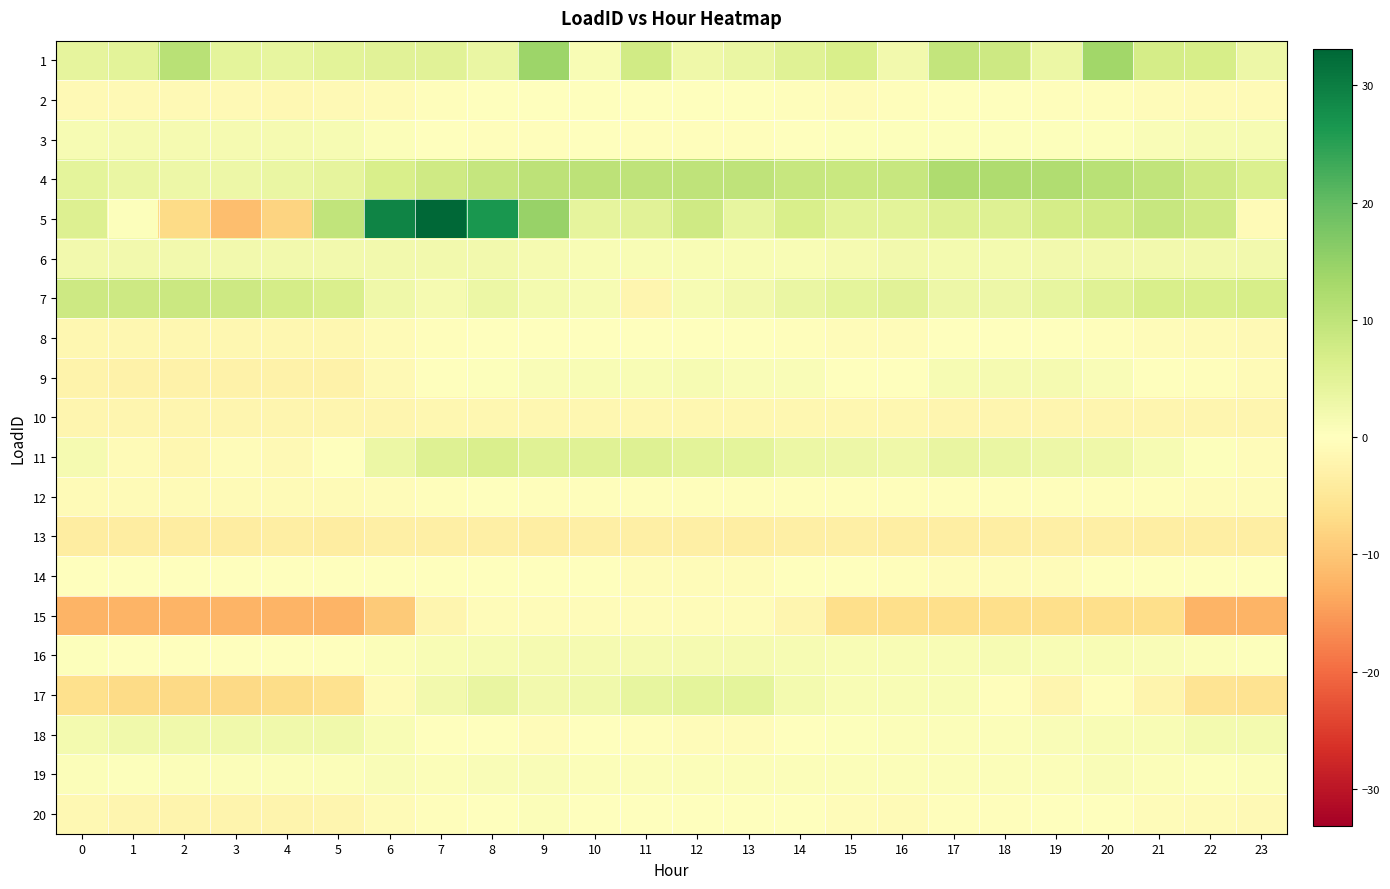

Which series has the largest total across all categories?

4